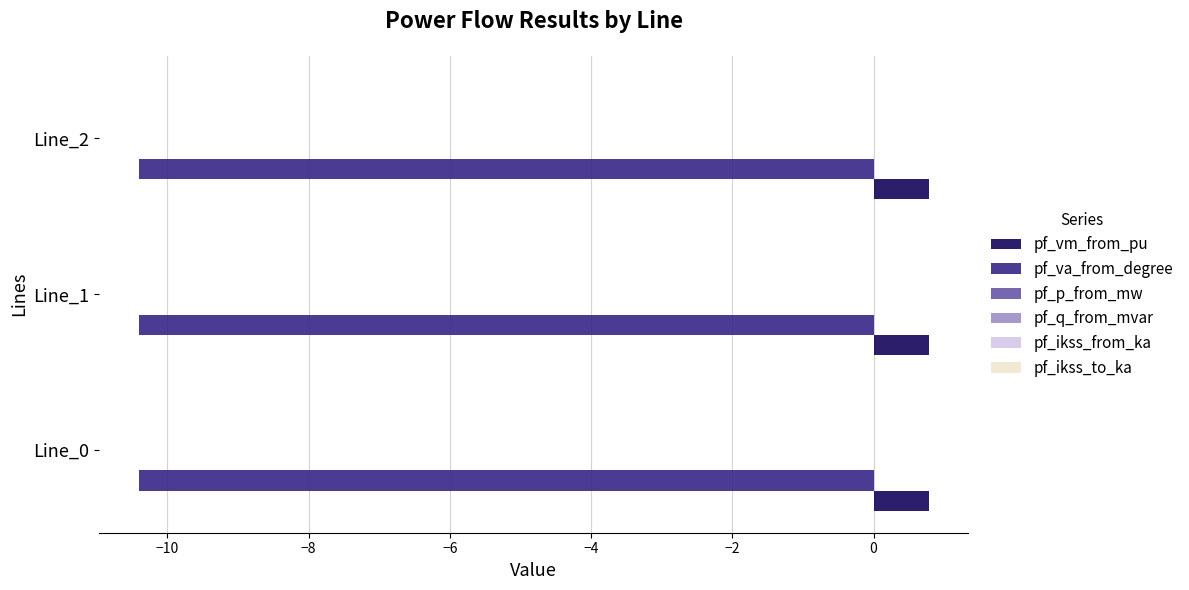

Is it true that pf_va_from_degree equals -18.5 at Line_2?

False